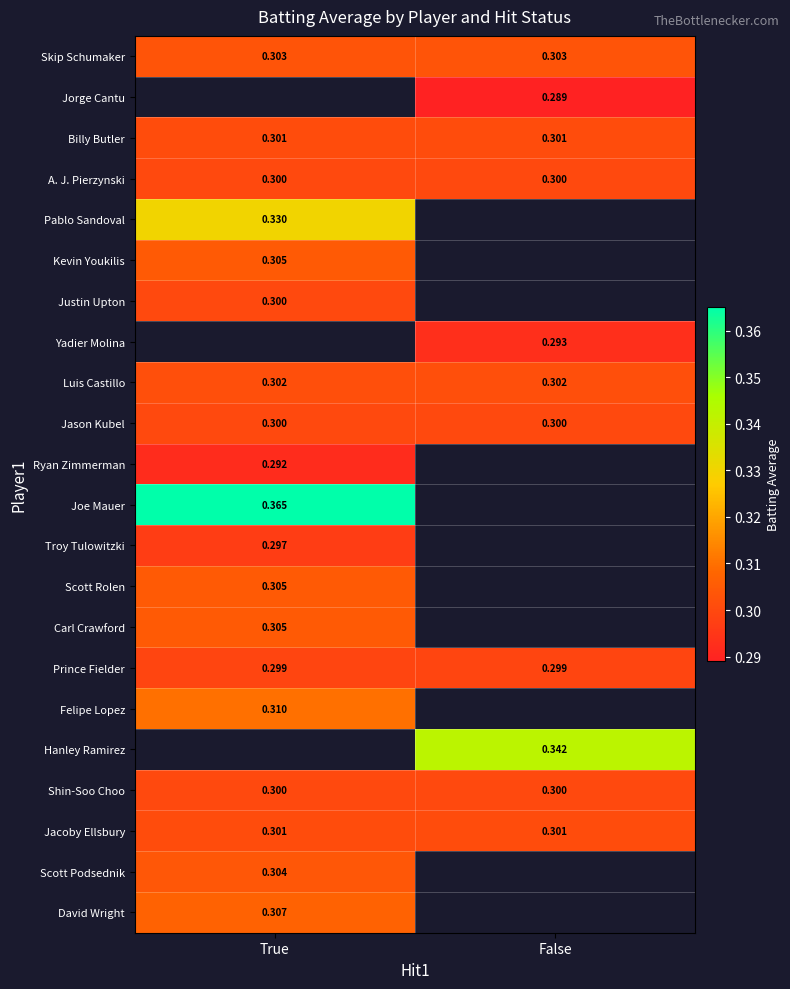

Is the value of Luis Castillo at True greater than the value of Jacoby Ellsbury at True?

Yes